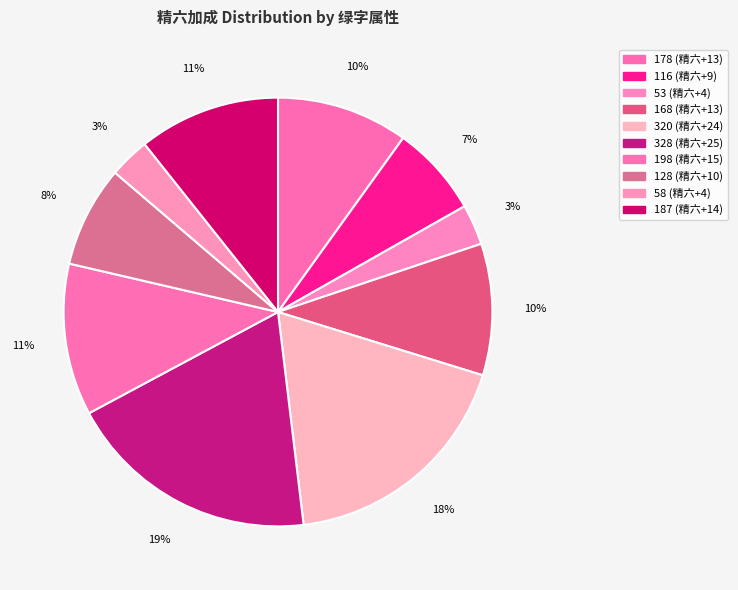

Does 116 represent more than half of the total?

No